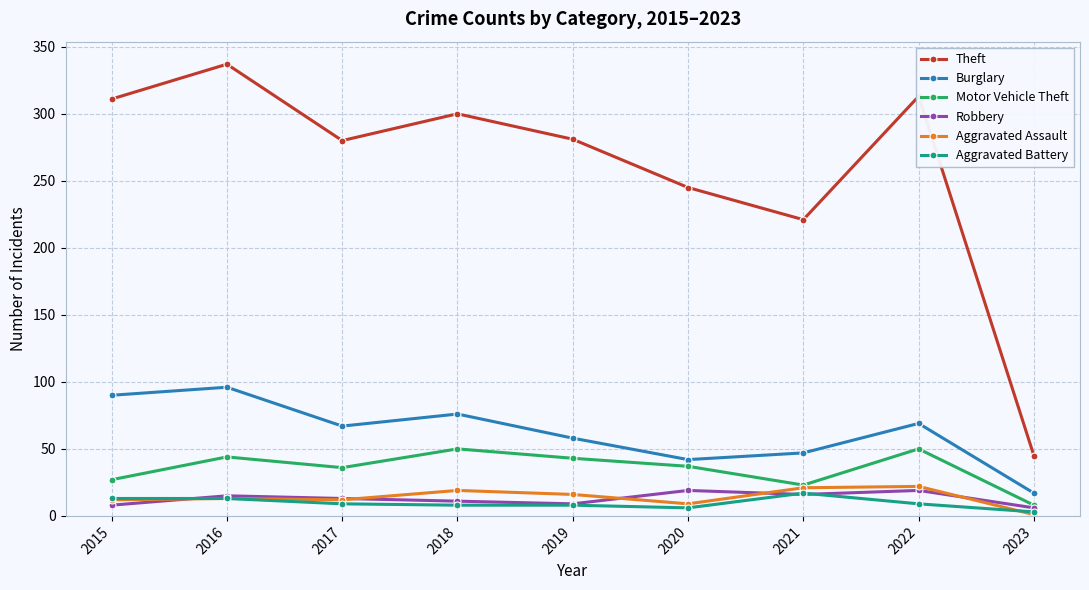

True or false: Theft and Aggravated Battery intersect in this chart.

False